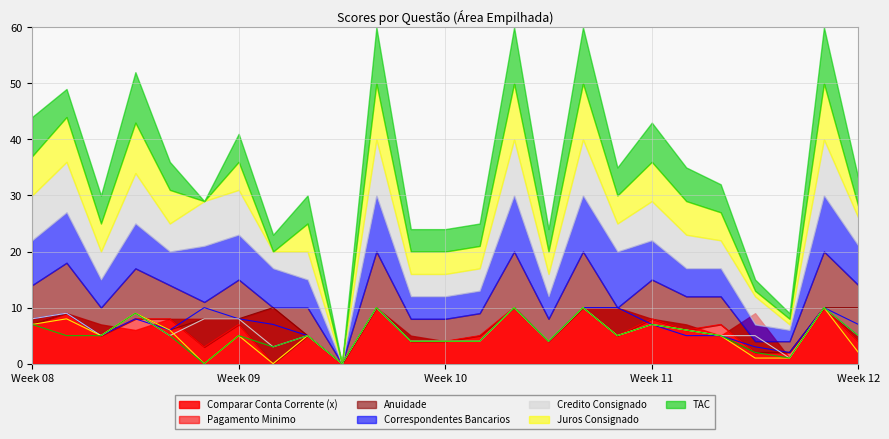

At which label is Pagamento Minimo closest to 5?

7